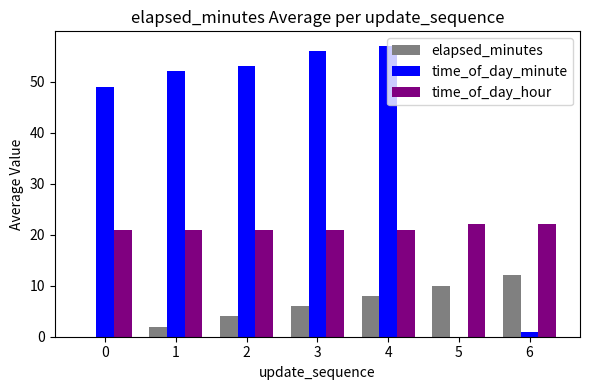

What is the highest value of the elapsed_minutes series?

12